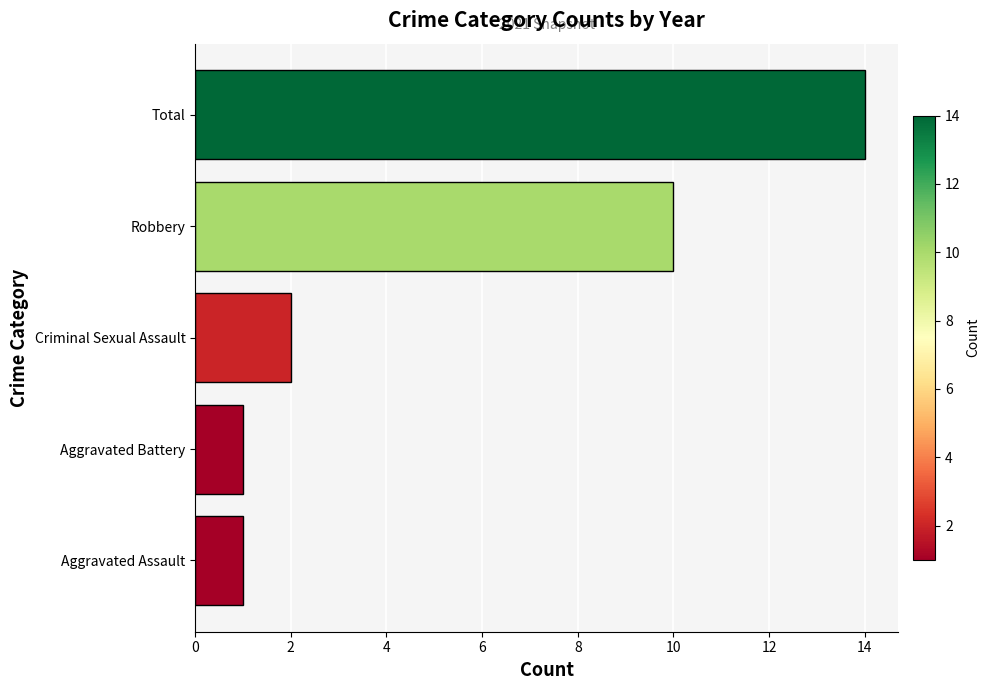

At which category does the chart reach its peak across all series?

Total